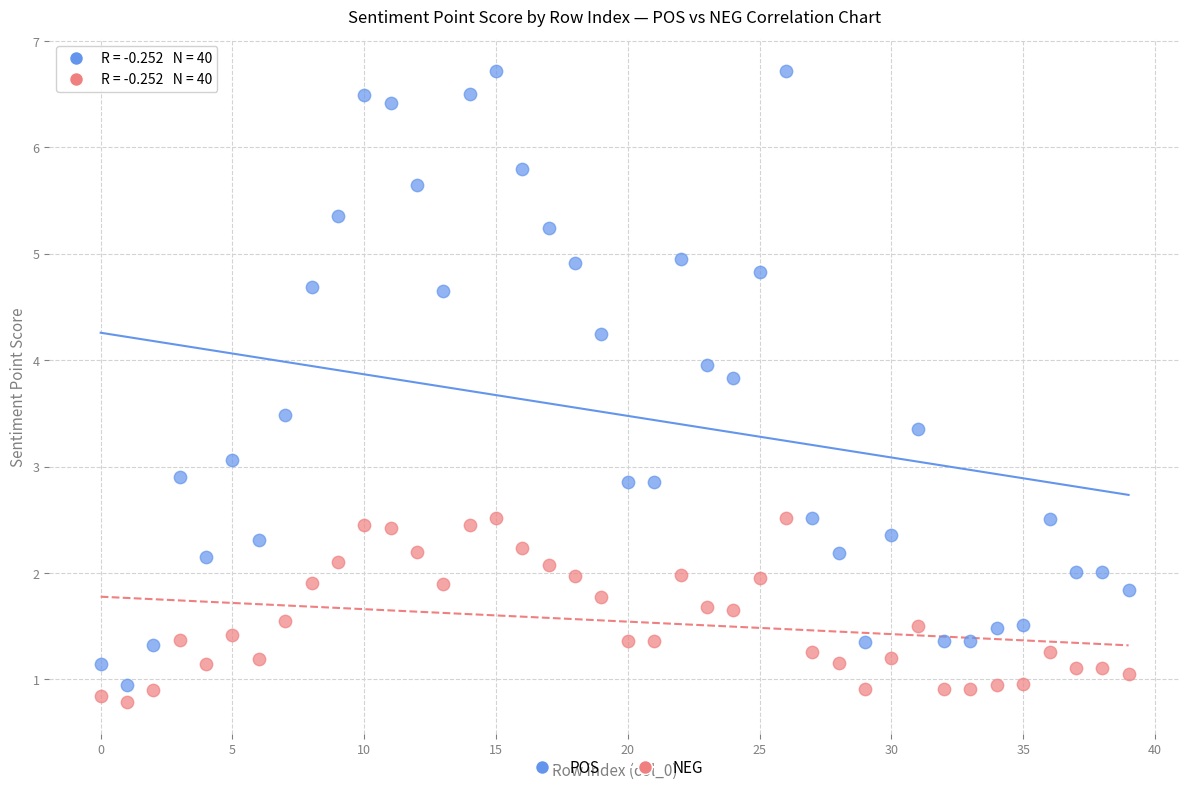

Which series contains the highest Y value?

POS